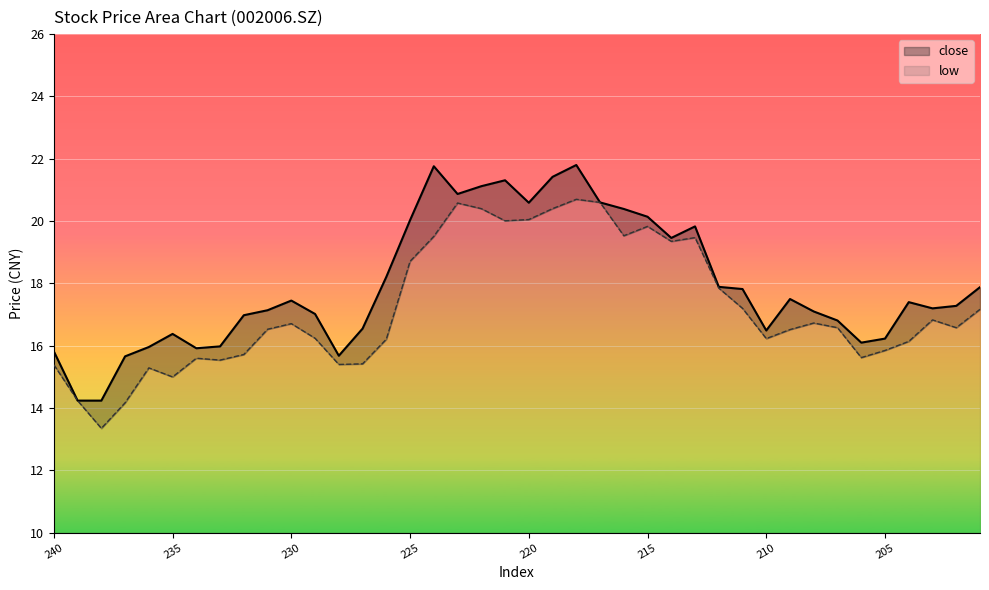

Is it true that low equals 19.8 at 215?

True